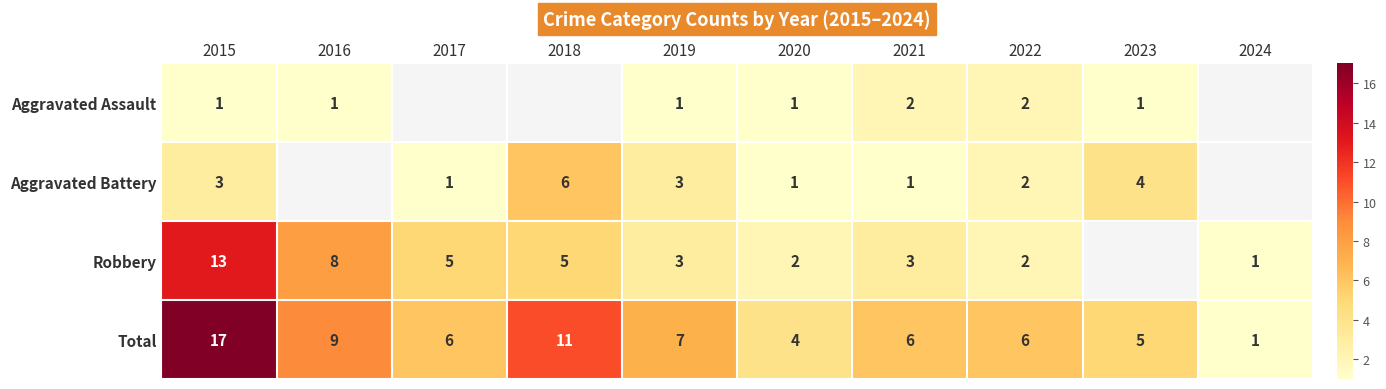

What is the sum of all Total values?

72